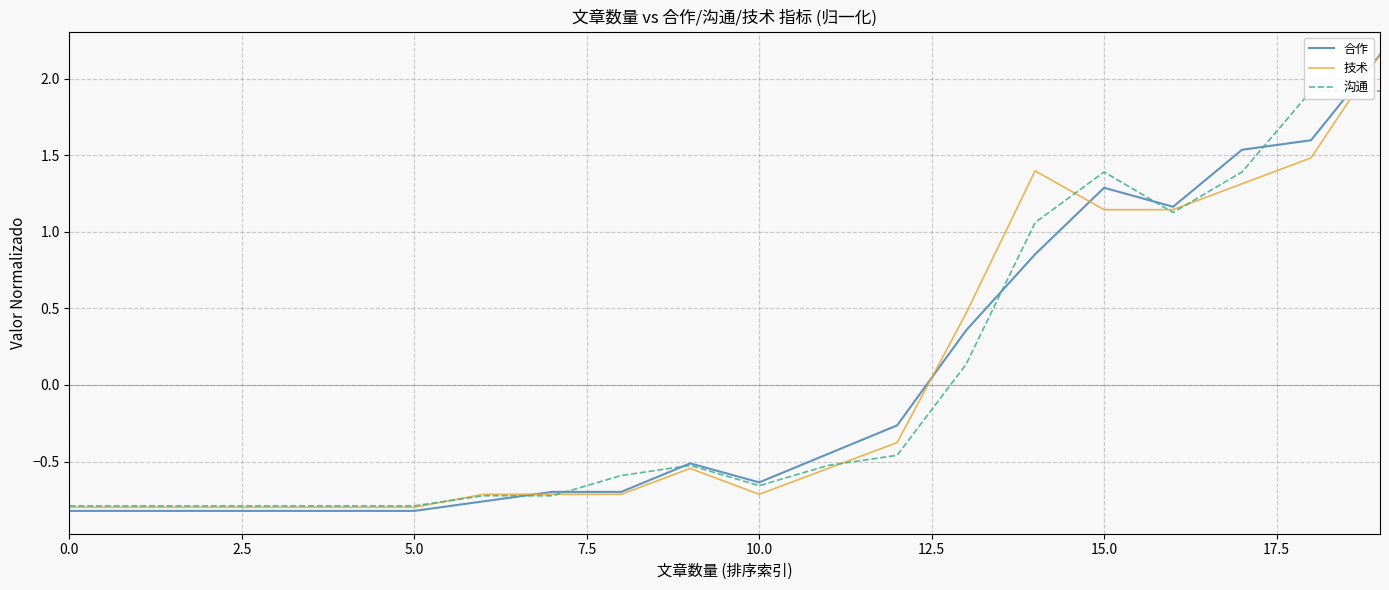

The value of 技术 at 5.0 is -0.8. True or false?

True